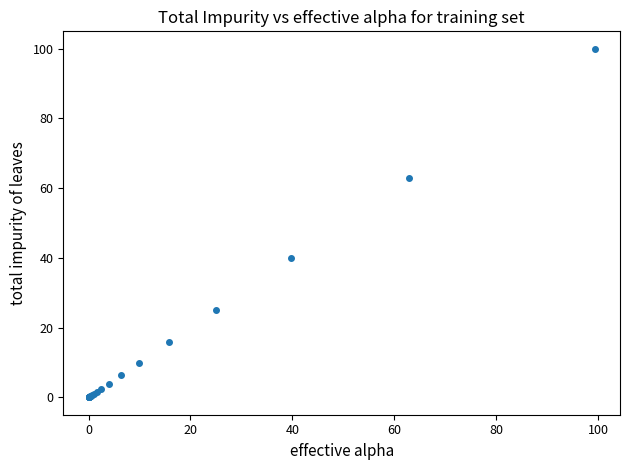

What Y value in the scatter plot is closest to 50?

40.0